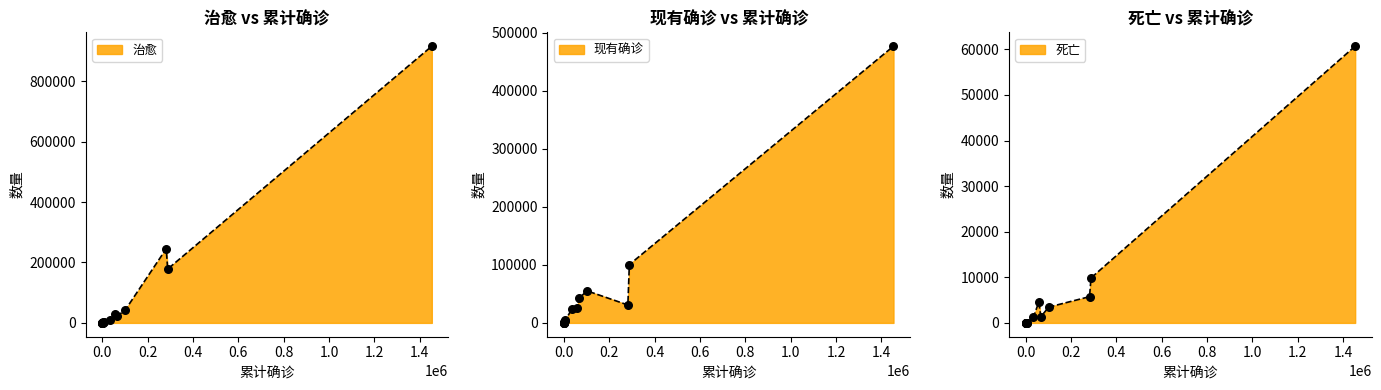

Is the value of 累计确诊 at 苏里南 greater than the value of 现有确诊 at 阿根廷?

No